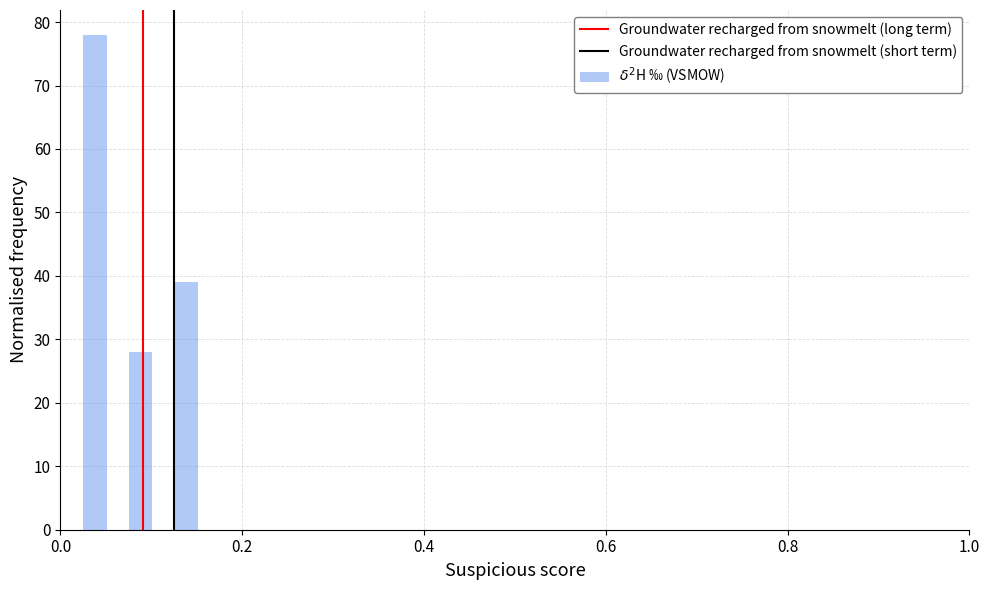

Read against the x-axis, roughly where is the centre of the tallest bar?

0.04